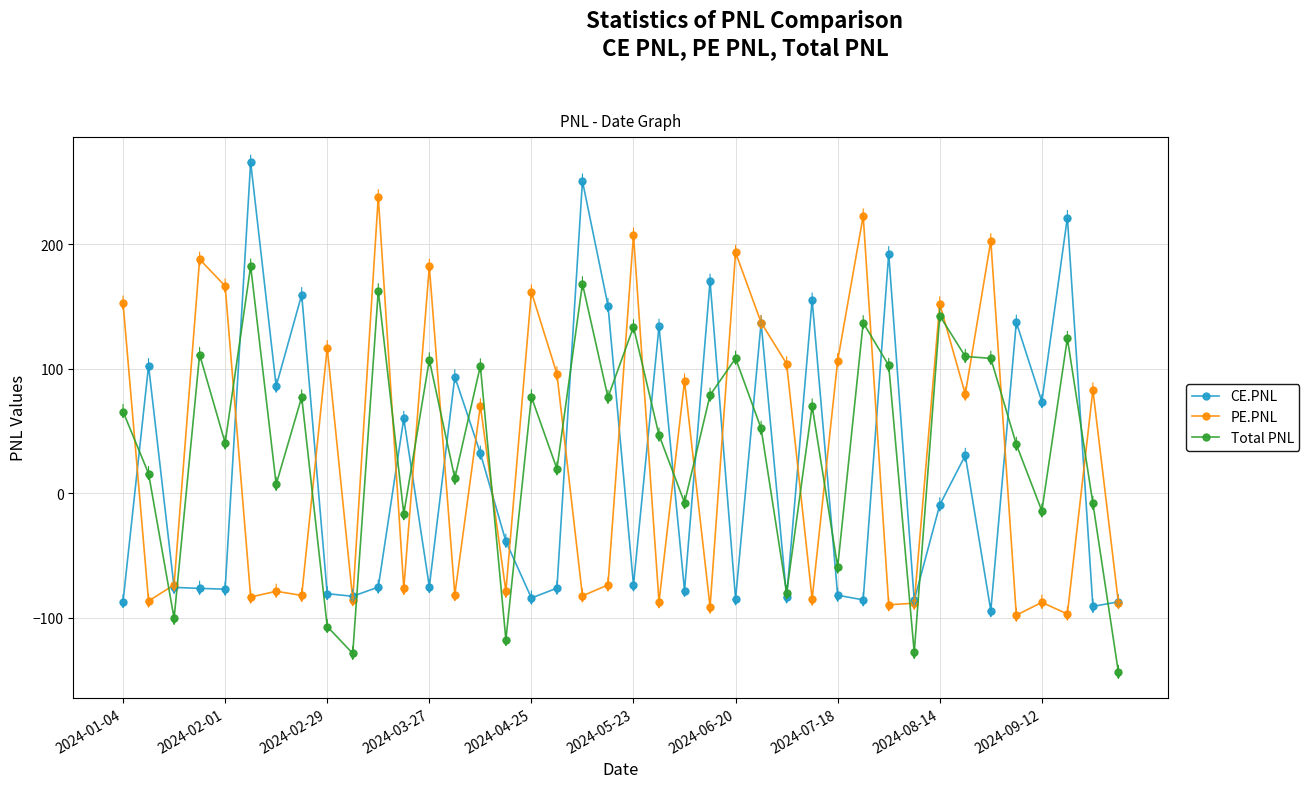

Which series has the largest total across all categories?

Total PNL